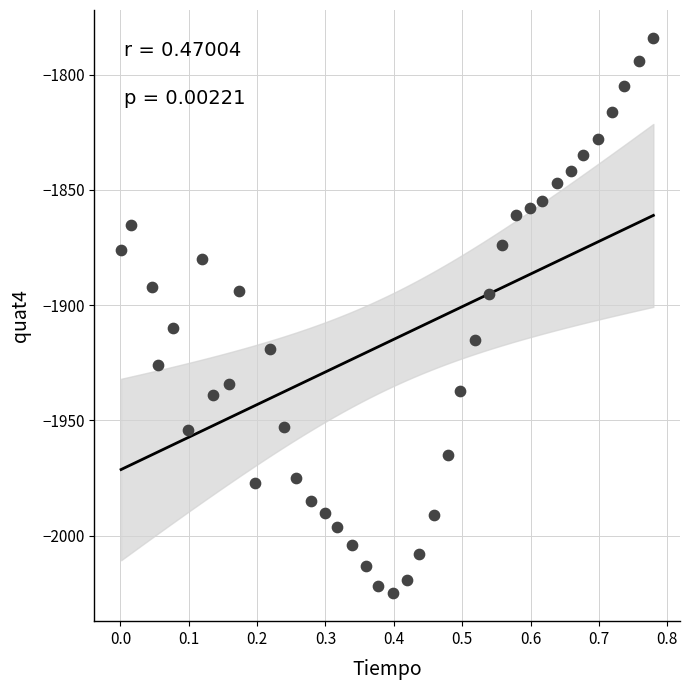

What is the range of Y values (max minus min)?

241